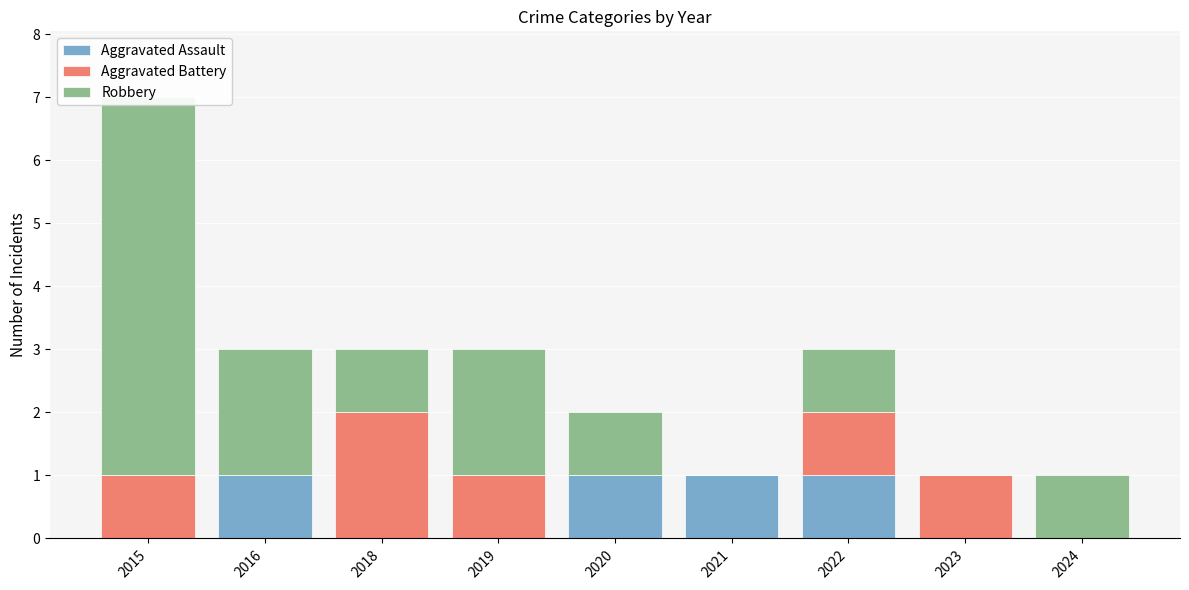

Which category has the lowest value across all series?

2015